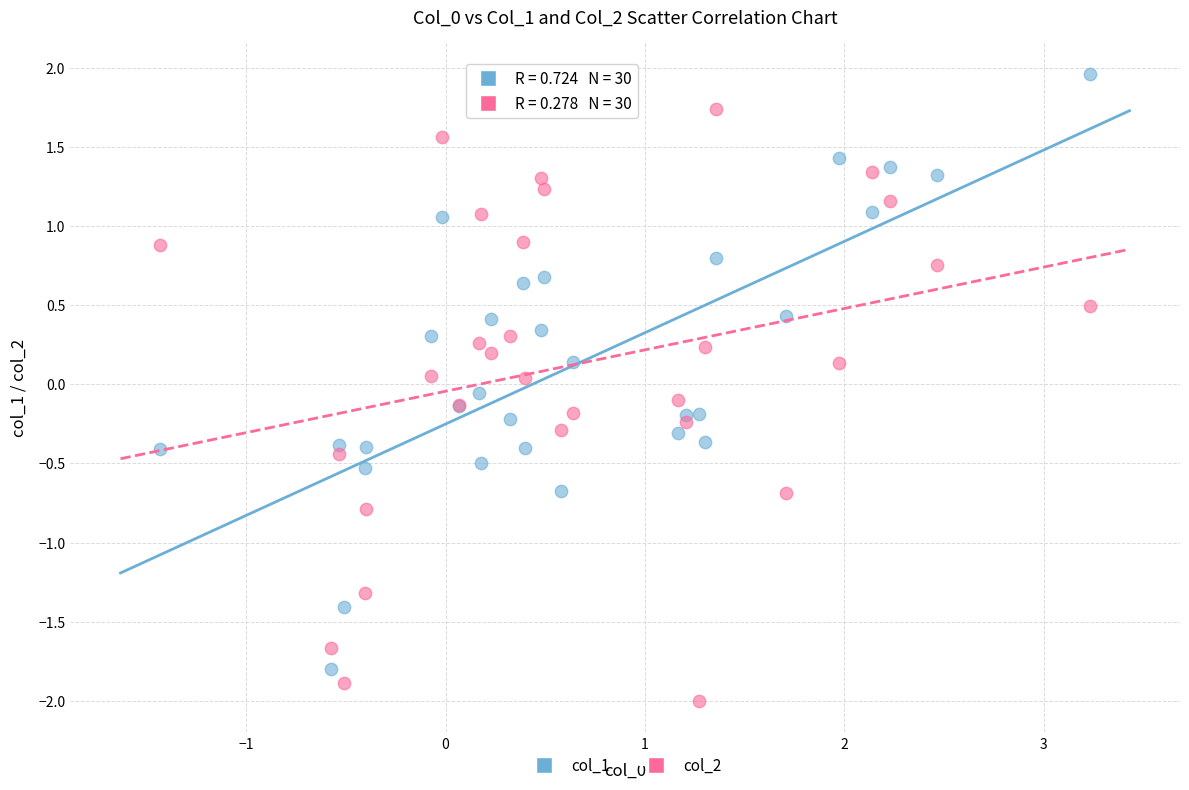

What is the X range (max minus min) for the scatter plot?

4.7